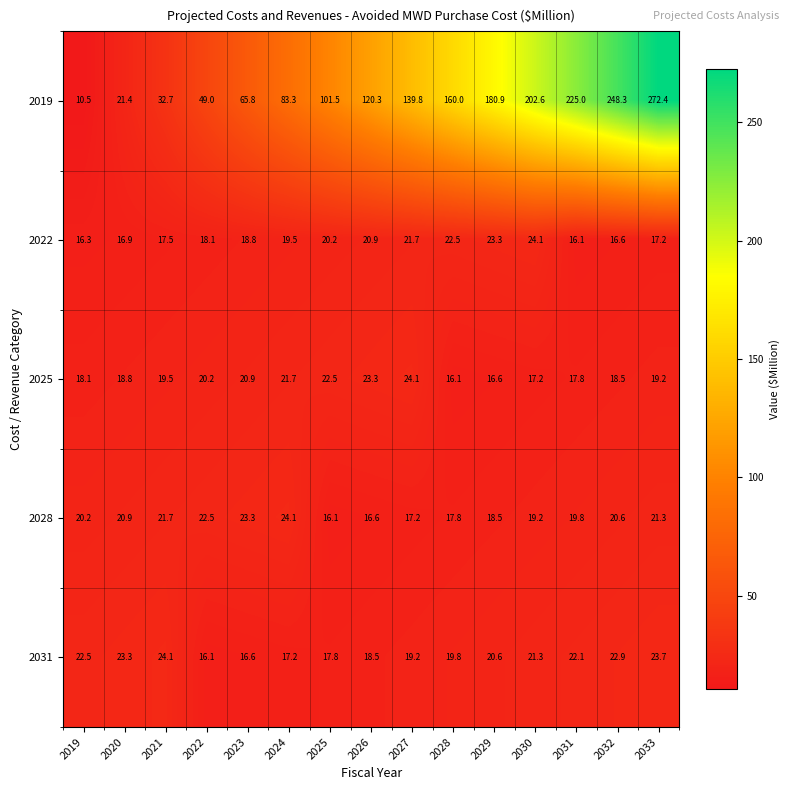

What is the difference between the second highest and minimum values in the 2025 series?

7.2